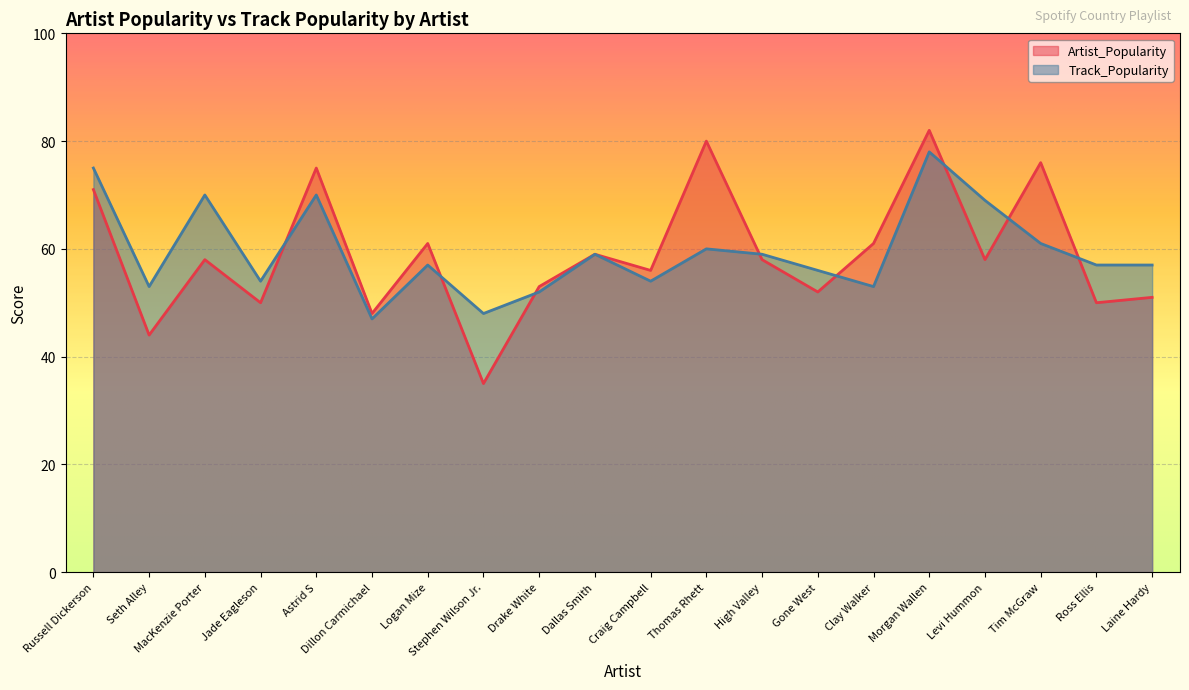

Rank the series by their average value, from highest to lowest.

Track_Popularity, Artist_Popularity